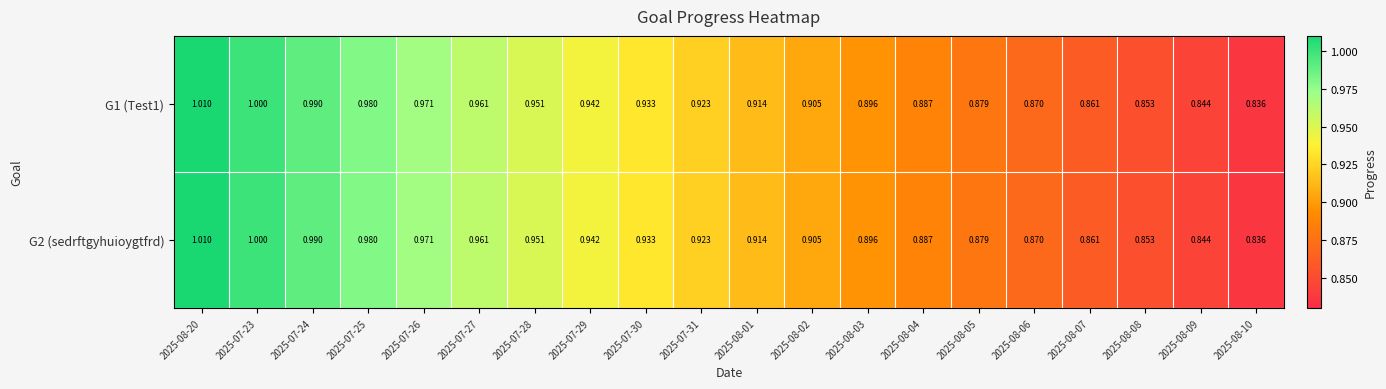

Is the value of G2 (sedrftgyhuioygtfrd) at 2025-08-08 greater than the value of G1 (Test1) at 2025-08-02?

No